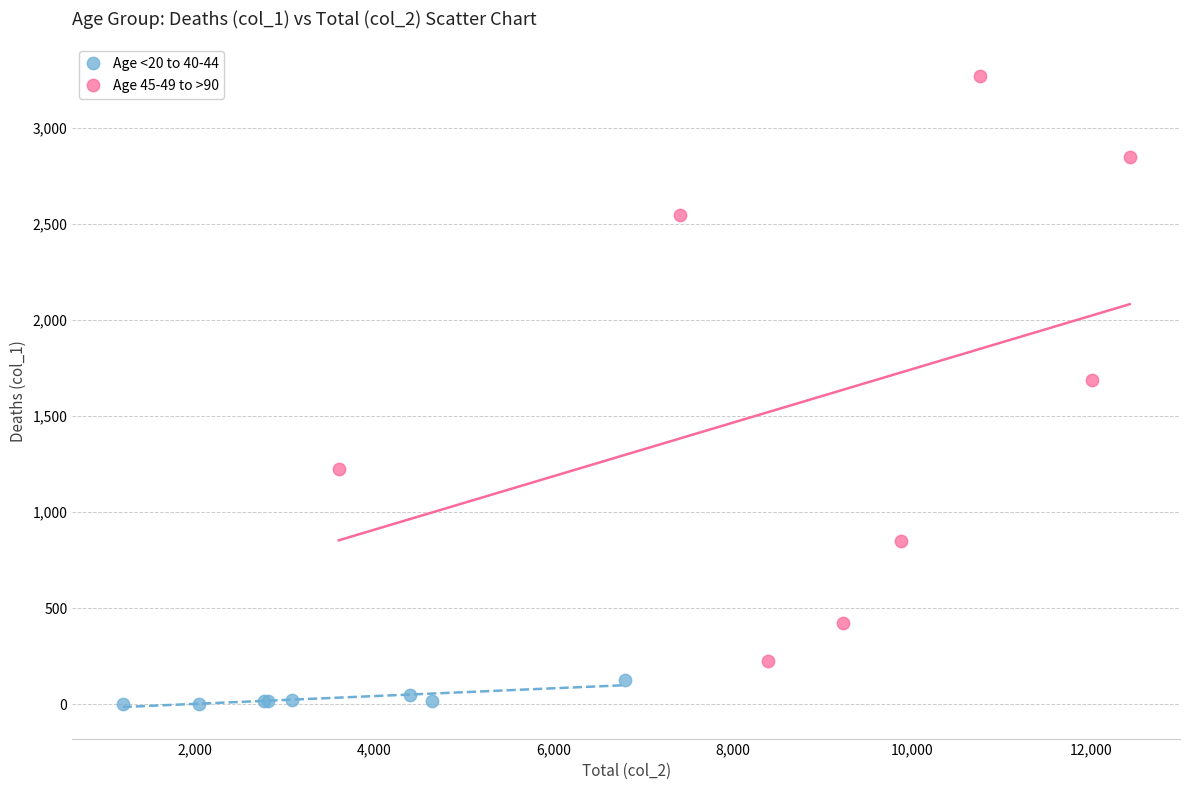

Which series has the widest spread of Y values?

Age 45-49 to >90